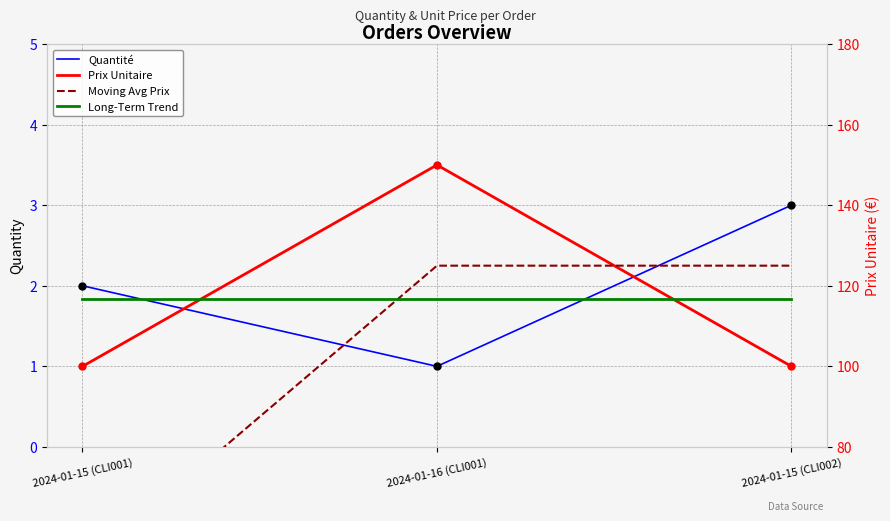

Reading left to right, list all the values displayed in this chart.

Quantité: 2024-01-15 (CLI001)=2.0	2024-01-16 (CLI001)=1.0	2024-01-15 (CLI002)=3.0
Prix Unitaire: 2024-01-15 (CLI001)=100.0	2024-01-16 (CLI001)=150.0	2024-01-15 (CLI002)=100.0
Moving Avg Prix: 2024-01-15 (CLI001)=50.0	2024-01-16 (CLI001)=125.0	2024-01-15 (CLI002)=125.0
Long-Term Trend: 2024-01-15 (CLI001)=116.7	2024-01-16 (CLI001)=116.7	2024-01-15 (CLI002)=116.7